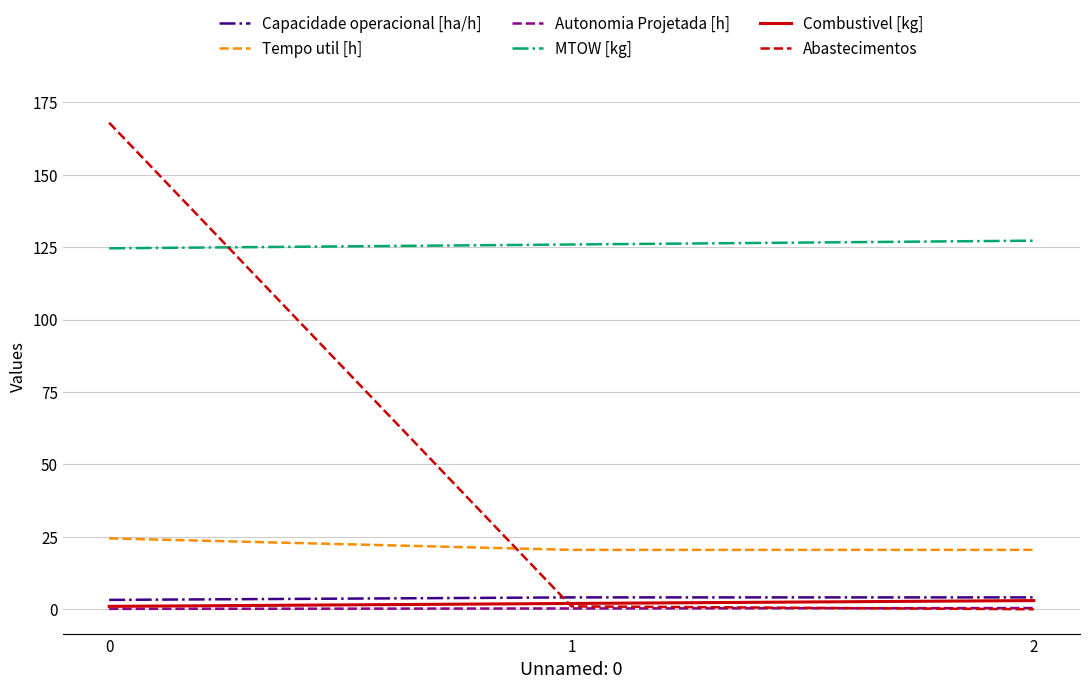

True or false: MTOW [kg] has a value of 76.4 at 0.

False